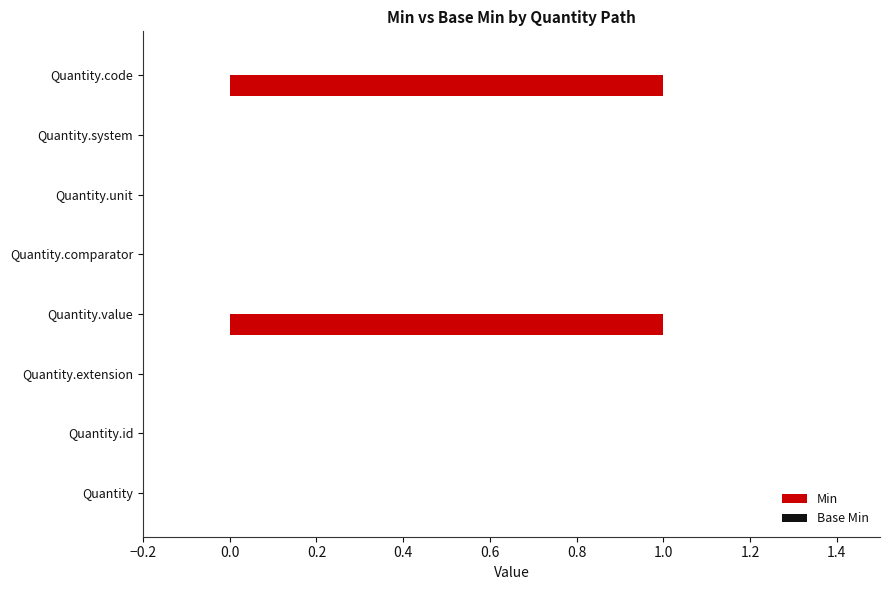

True or false: the data shows 2 at Quantity.value.

False